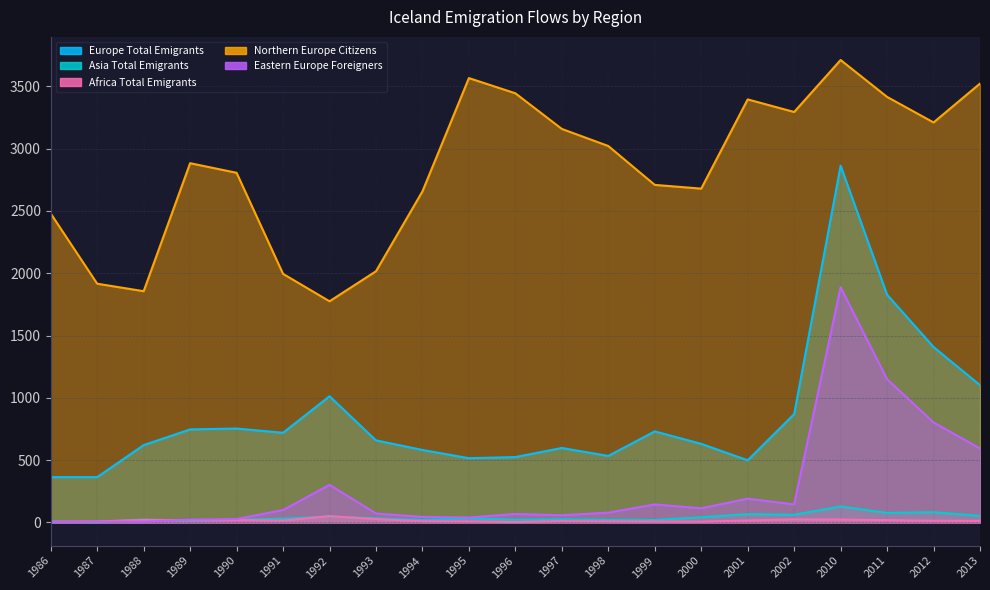

Which series changed the most between 1986 and 1999?

Europe Total Emigrants